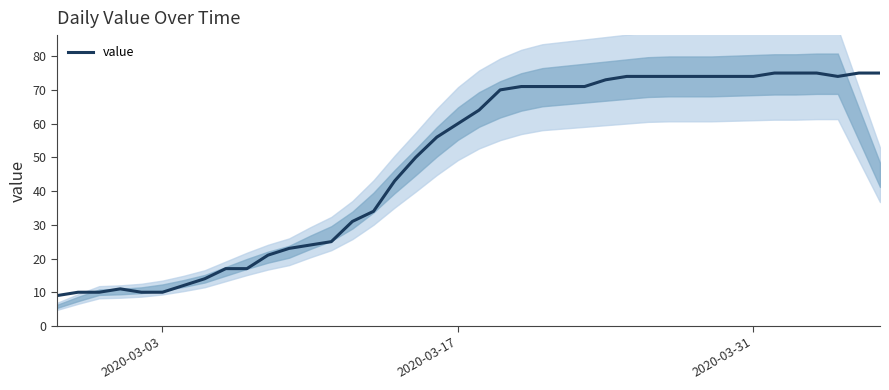

What is the value of the 2nd point from the left?

10